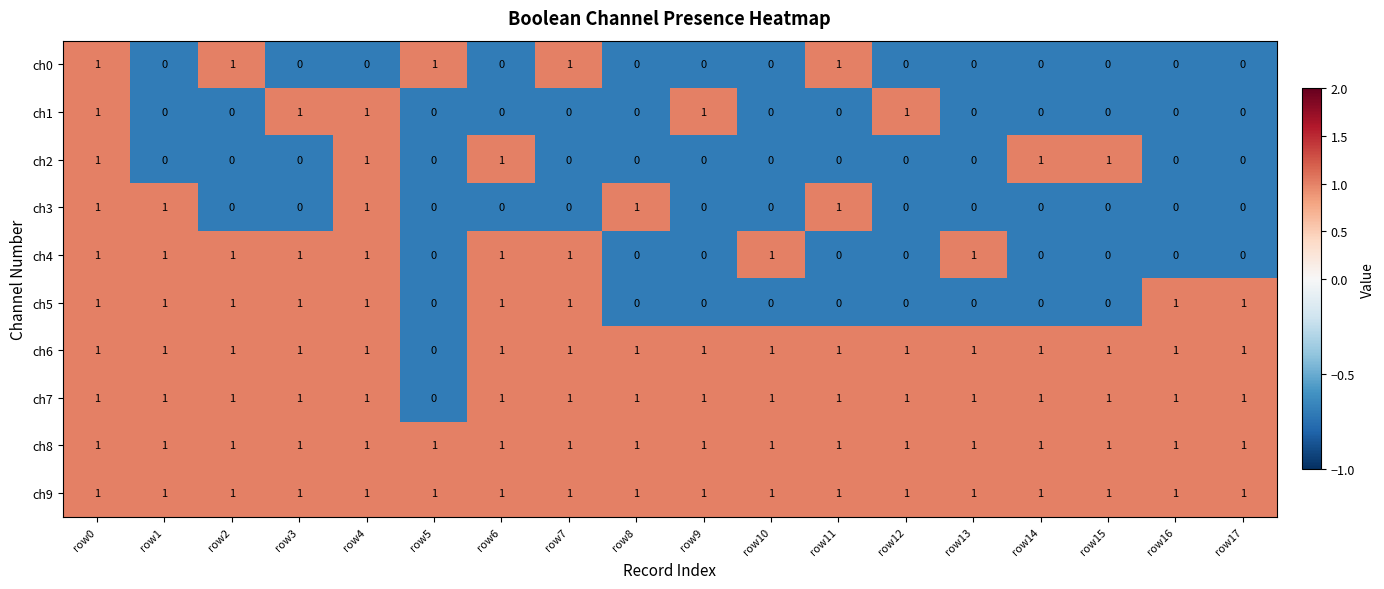

At which category is the sum across all series the highest?

row0